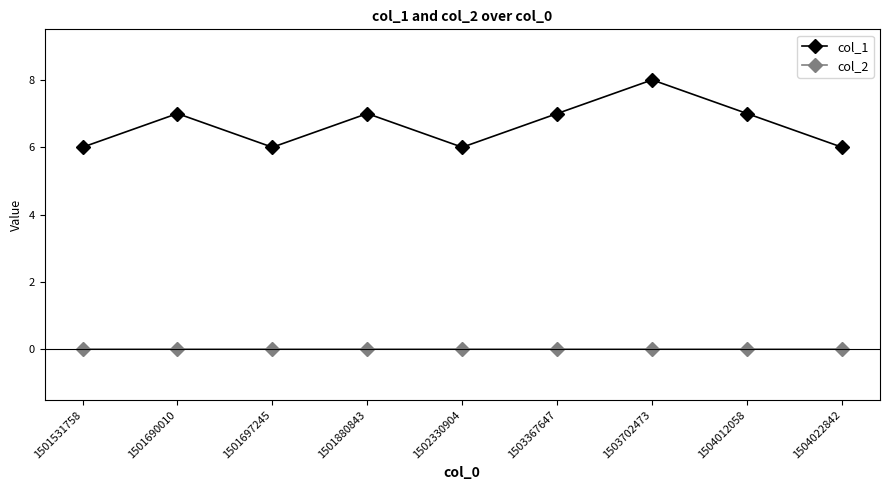

At how many categories does at least one series exceed 5?

9